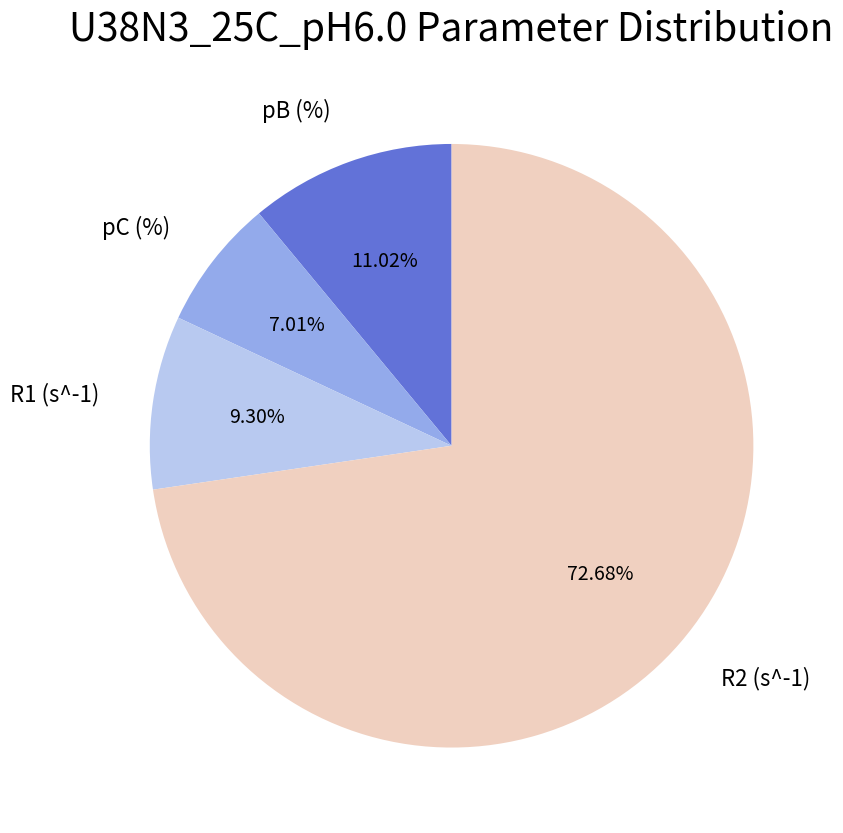

To the nearest percent, what is the difference between the largest and smallest slice percentages?

66%